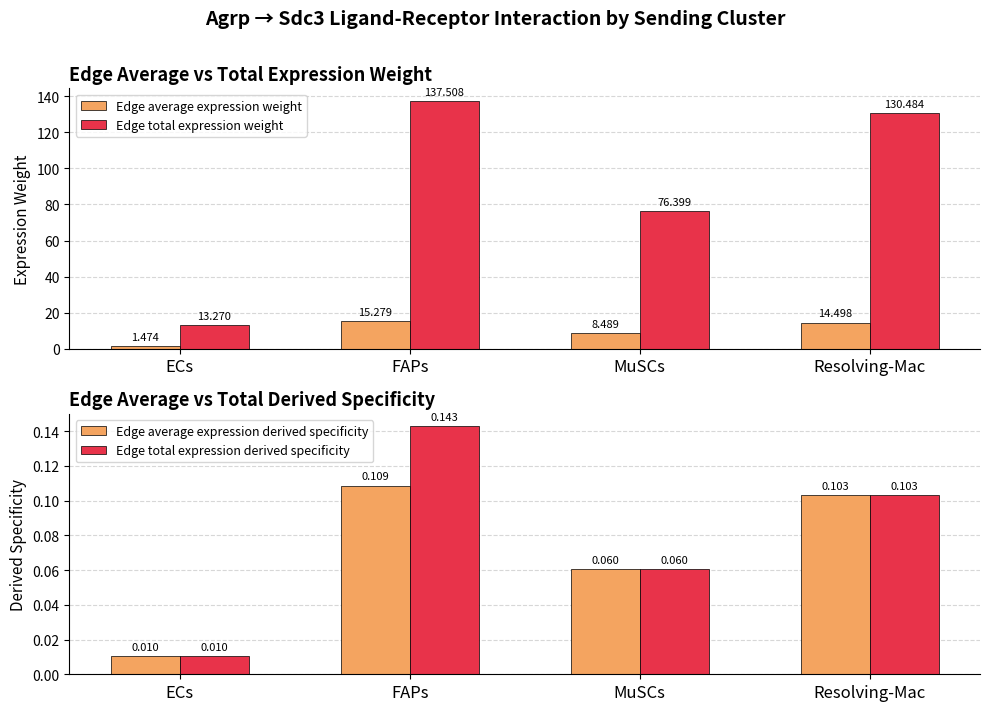

Rank the categories by Edge total expression derived specificity value from highest to lowest.

FAPs, Resolving-Mac, MuSCs, ECs